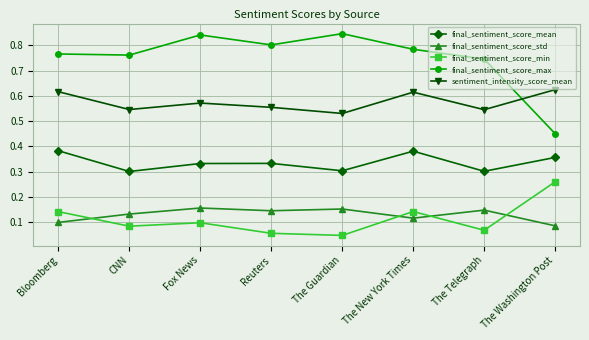

True or false: final_sentiment_score_min and final_sentiment_score_mean cross at least once.

False